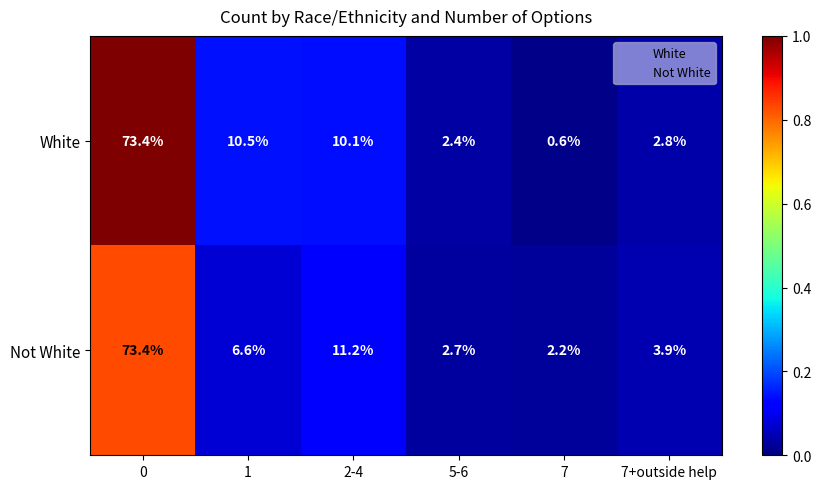

What is the difference between the White values at 7 and 1?

9.9